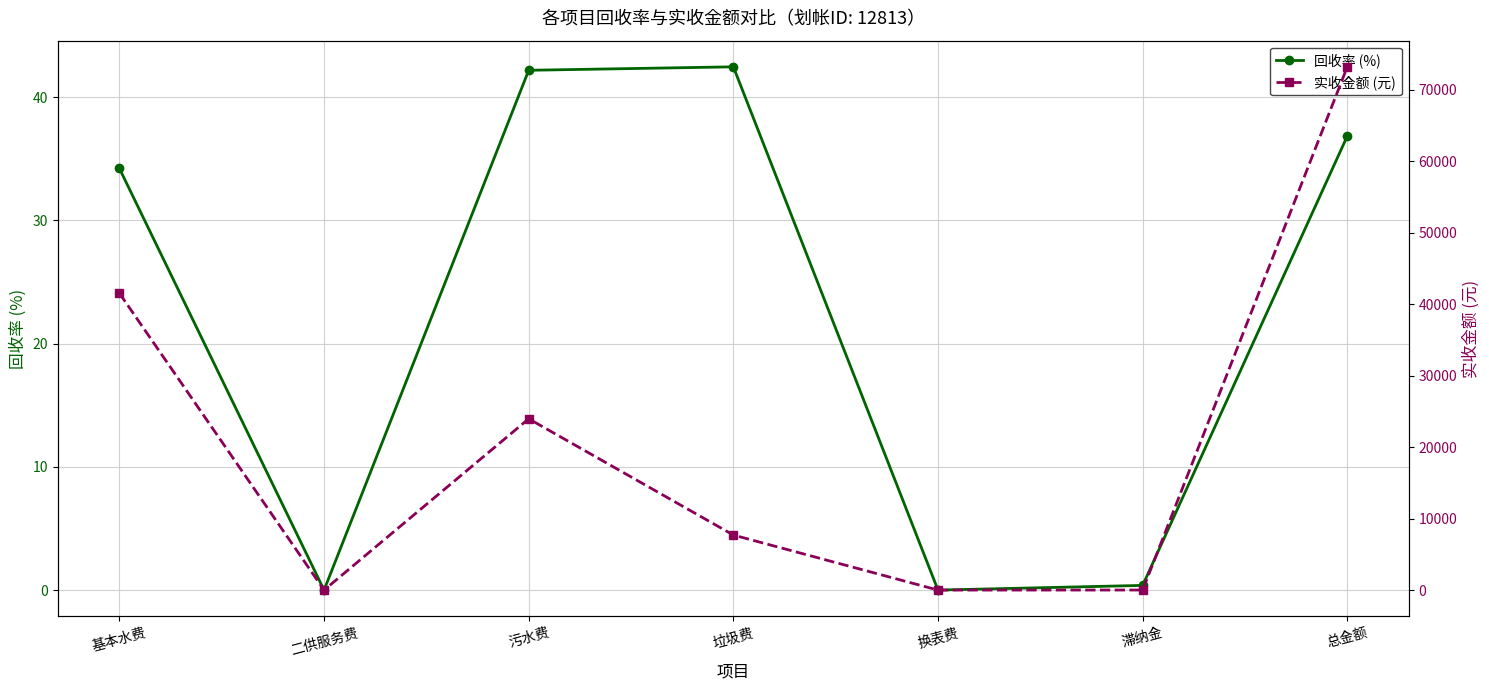

Between 污水费 and 垃圾费, which series saw the biggest shift?

实收金额 (元)